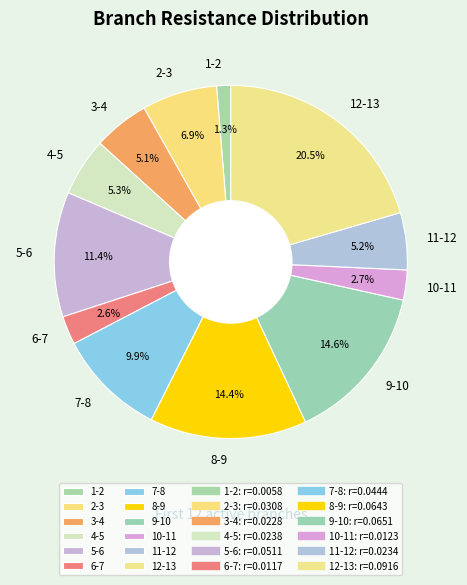

Do 7-8 and 2-3 together represent more than half of the pie?

No